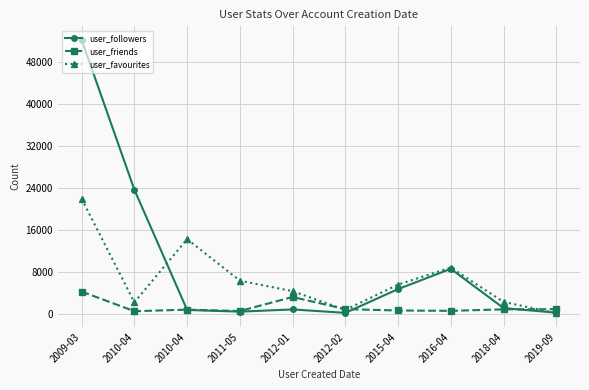

After their last crossing, which series has the higher values: user_friends or user_favourites?

user_friends